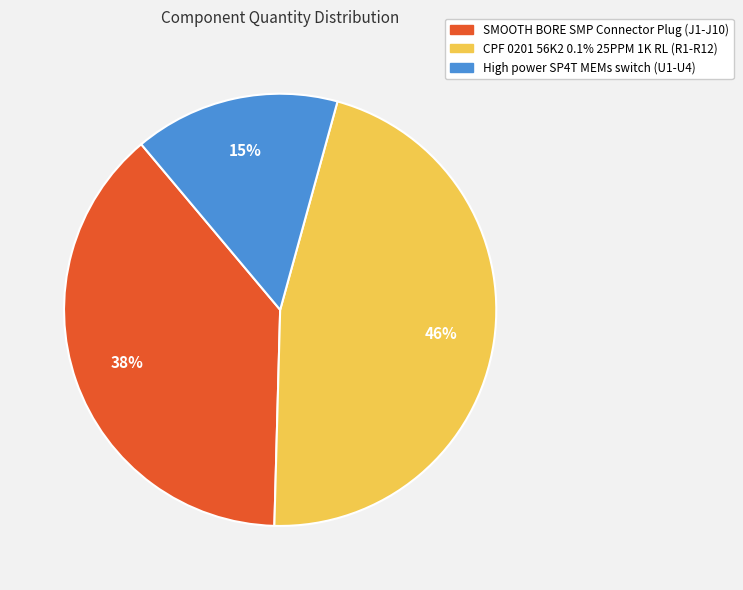

Which has a higher value, High power SP4T MEMs switch (U1-U4) or SMOOTH BORE SMP Connector Plug (J1-J10)?

SMOOTH BORE SMP Connector Plug (J1-J10)